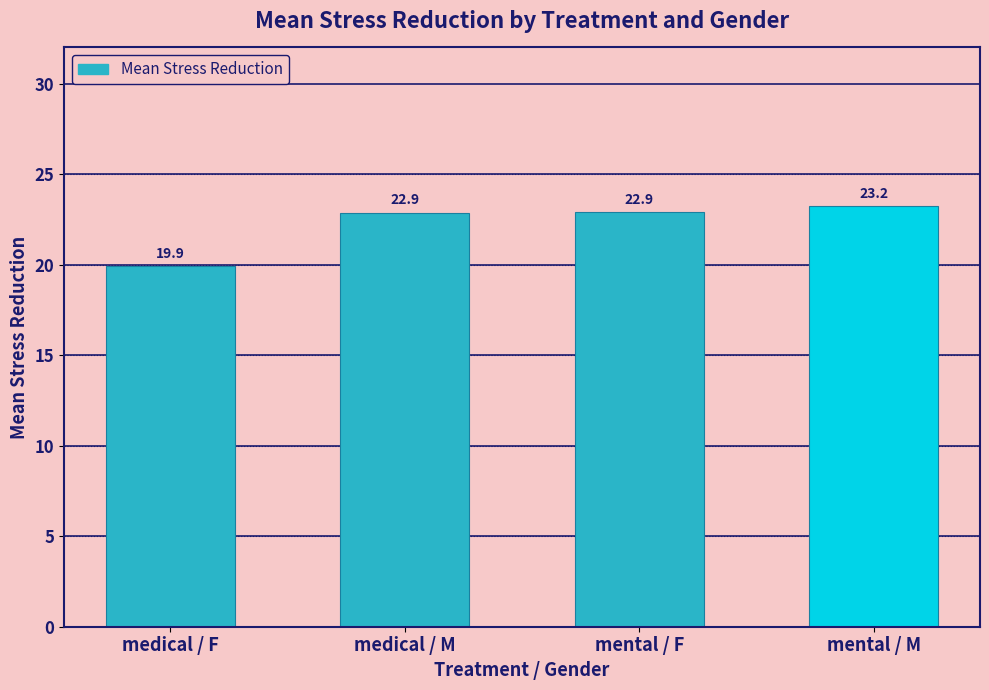

What is the difference between the values at medical / M and mental / M?

0.4